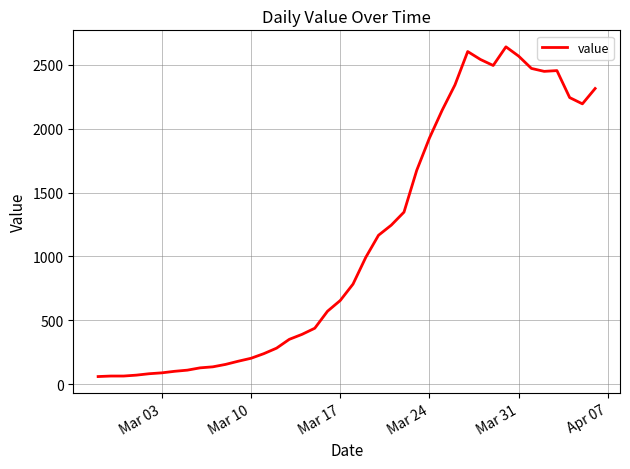

What is the greatest value displayed?

2640